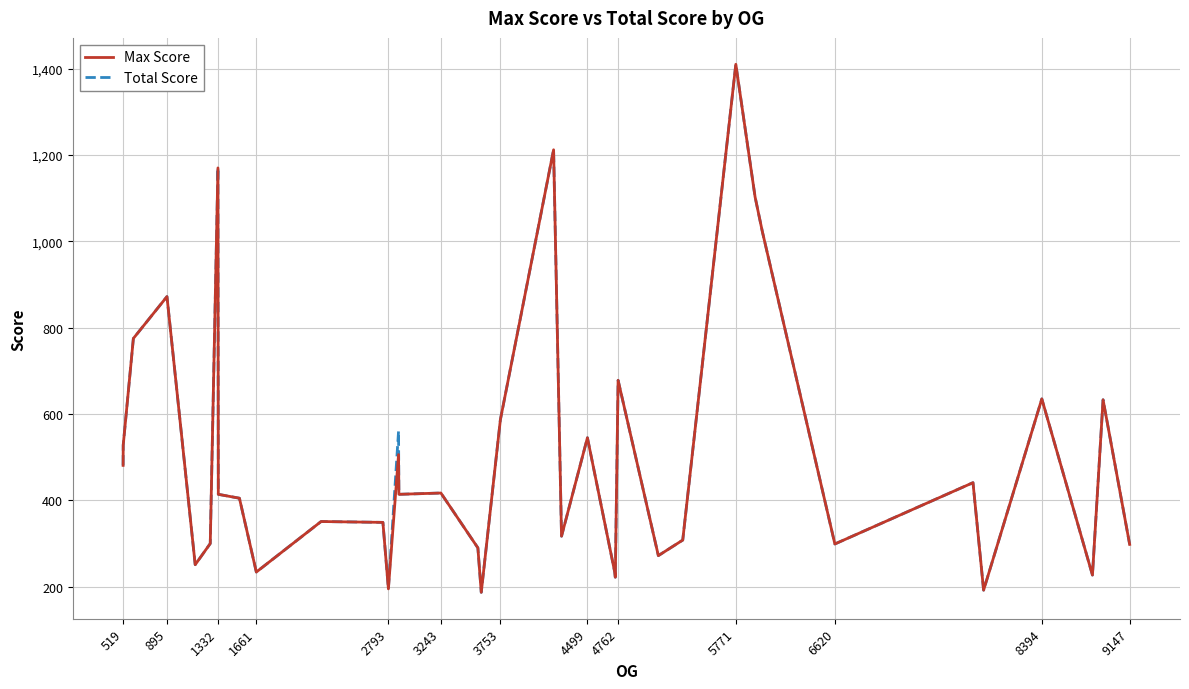

What is the highest value of the Max Score series?

1410